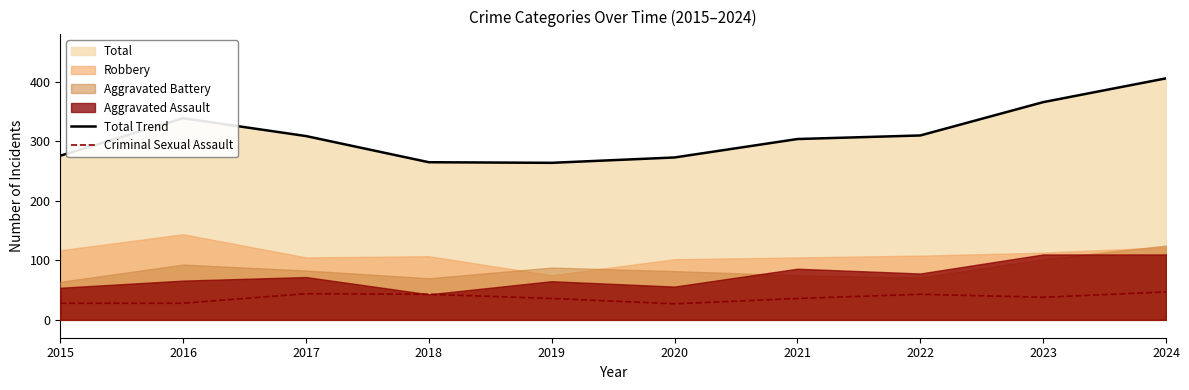

Reading right to left, extract all data points from this chart.

Total Trend: 2024=406	2023=366	2022=310	2021=304	2020=273	2019=264	2018=265	2017=309	2016=339	2015=276
Criminal Sexual Assault: 2024=47	2023=38	2022=43	2021=36	2020=27	2019=36	2018=43	2017=44	2016=28	2015=28